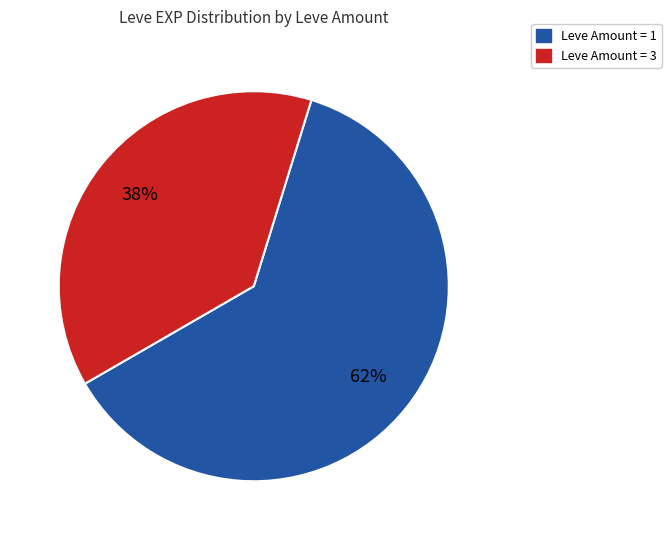

How many segments does this pie chart have?

2